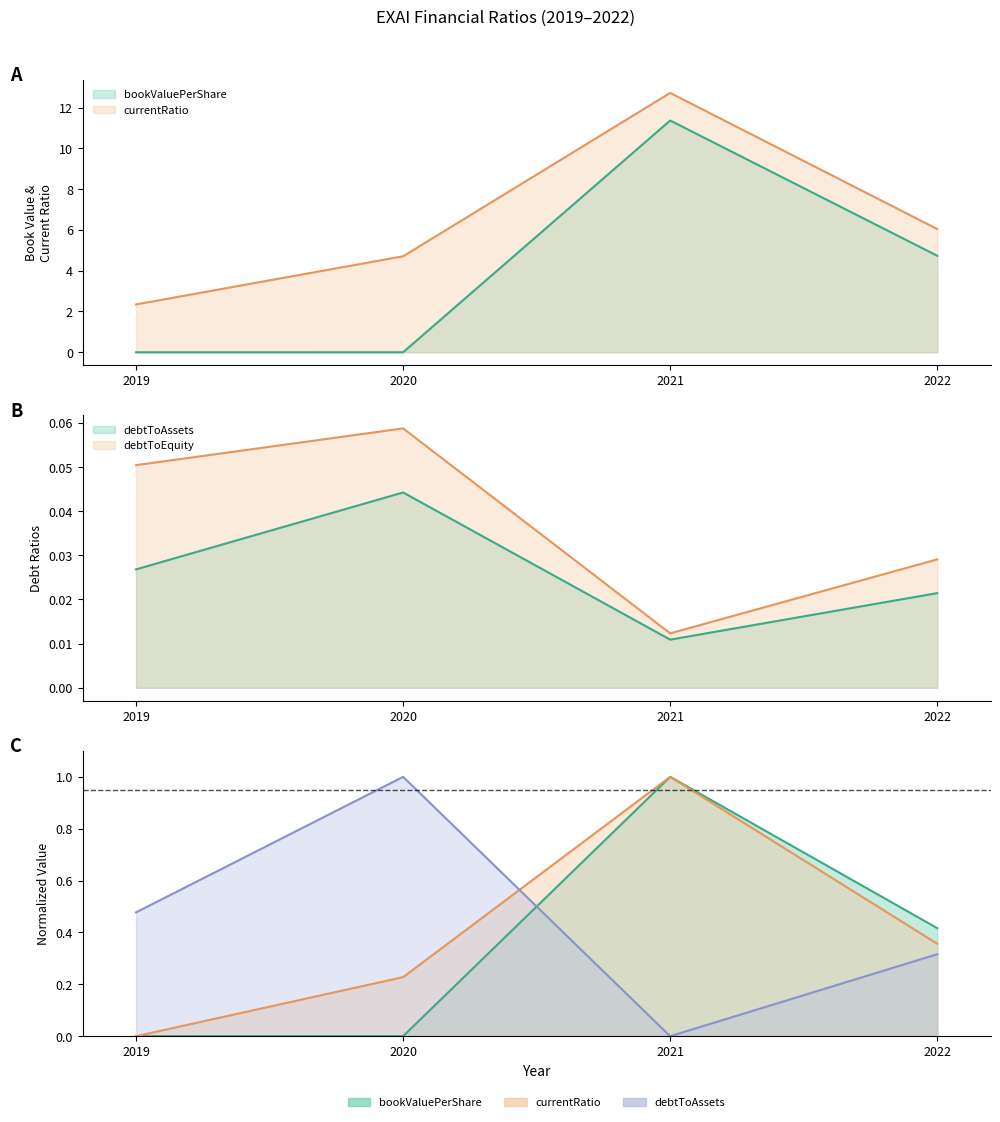

In currentRatio, how many points are higher than both neighbors (excluding endpoints)?

1